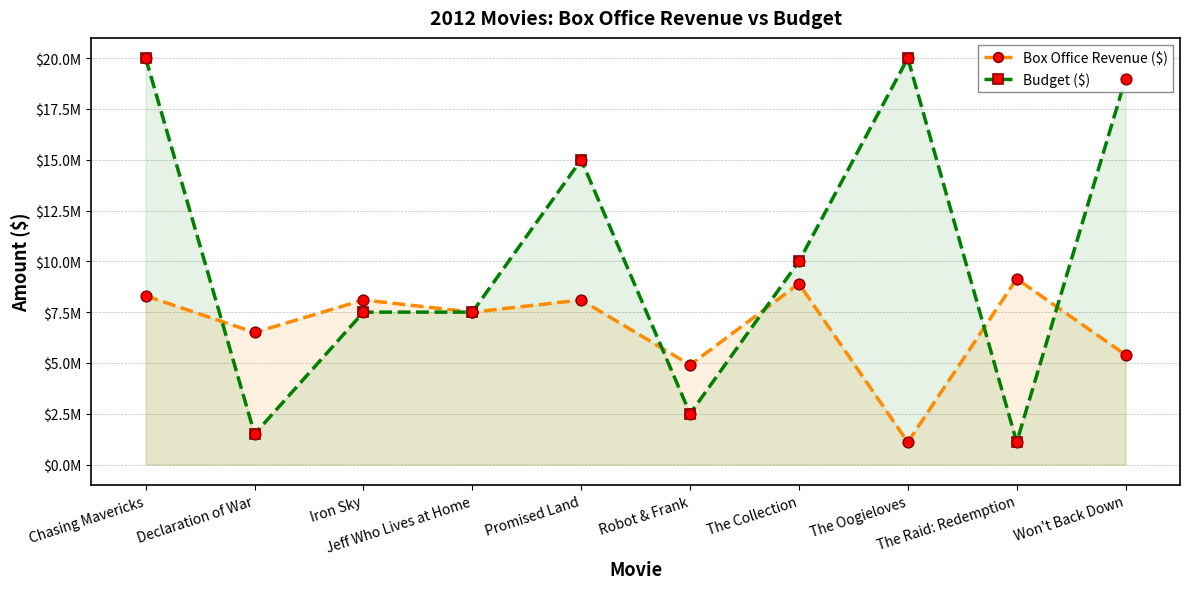

Which series has the largest total across all categories?

Budget ($)